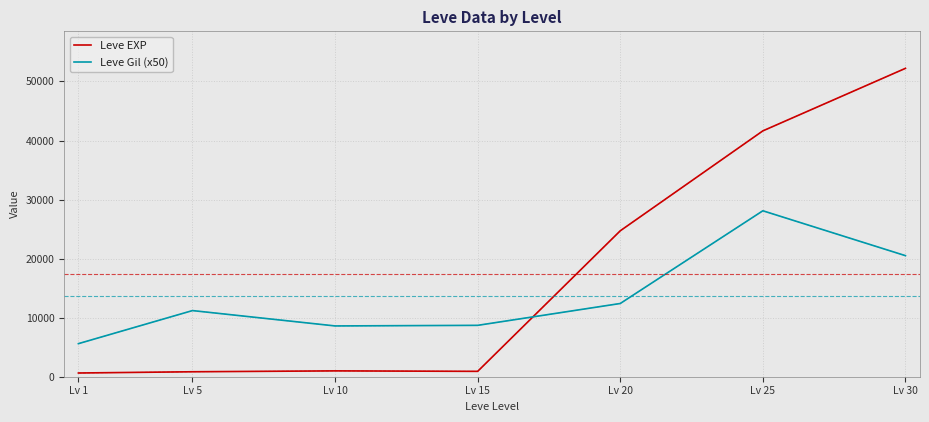

What is the approximate value of Leve EXP at Lv 10, to the nearest 50?

1000